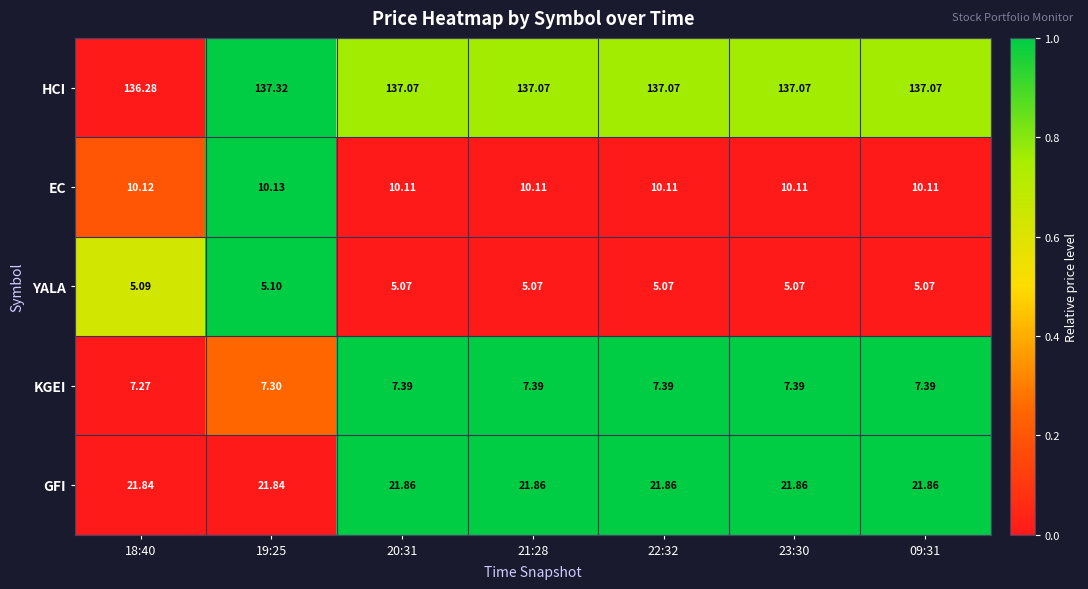

Which series has the largest total across all categories?

HCI